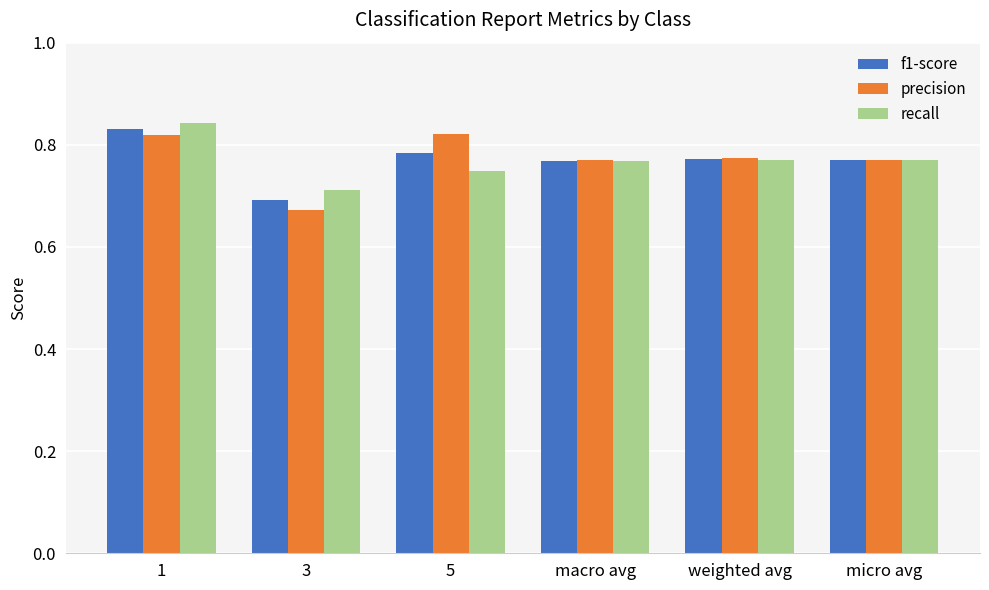

At which label does f1-score reach its peak?

1